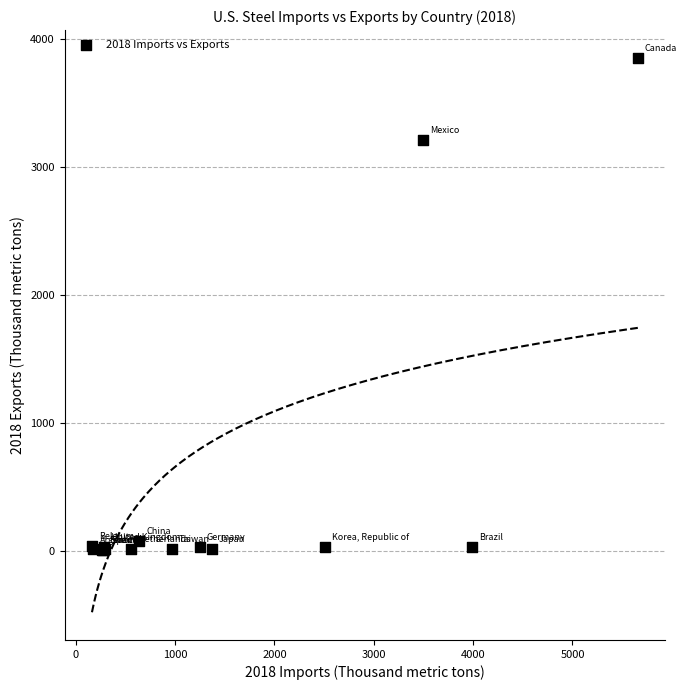

What Y value in the scatter plot is closest to 1929?

3210